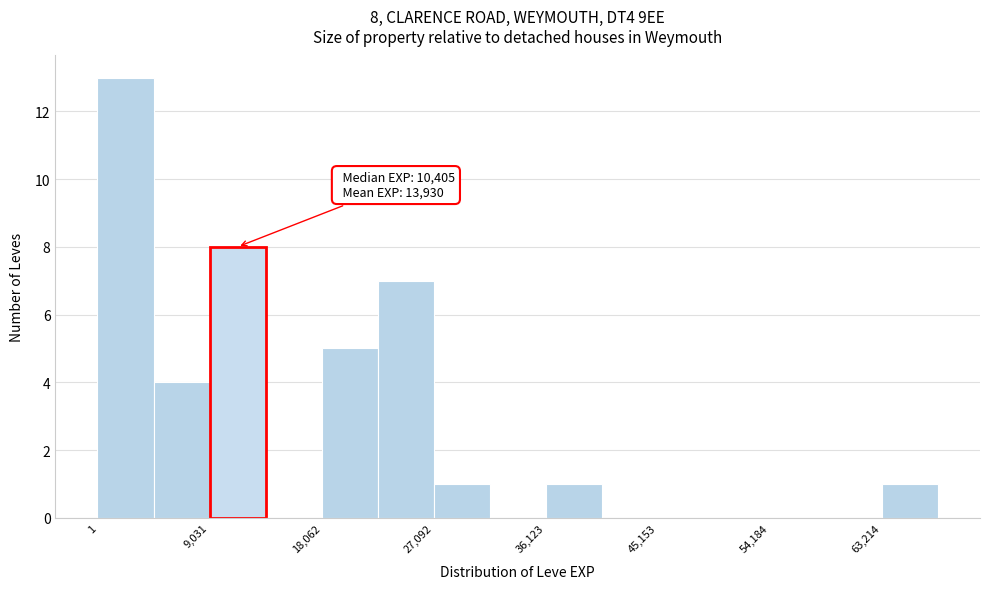

Over which range of the x-axis is the bar tallest?

0 to 5000